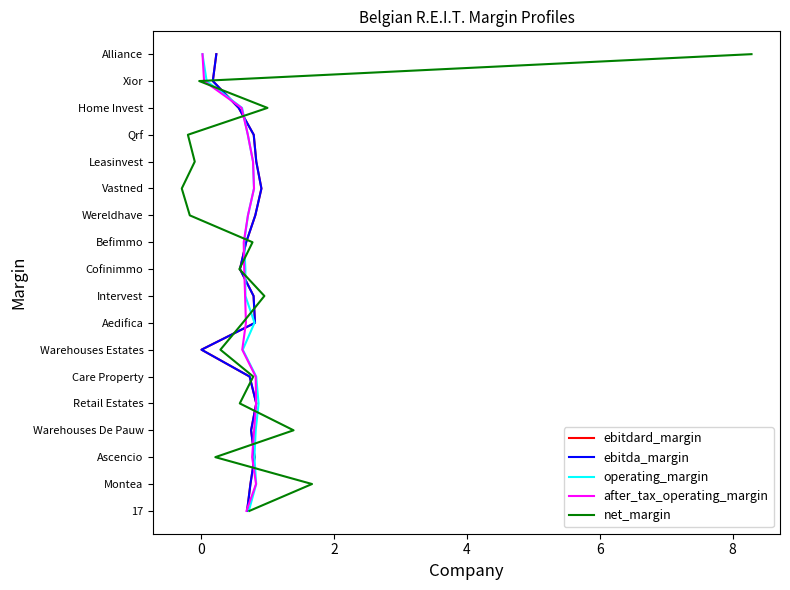

The after_tax_operating_margin series shows 23 at 14. True or false?

False